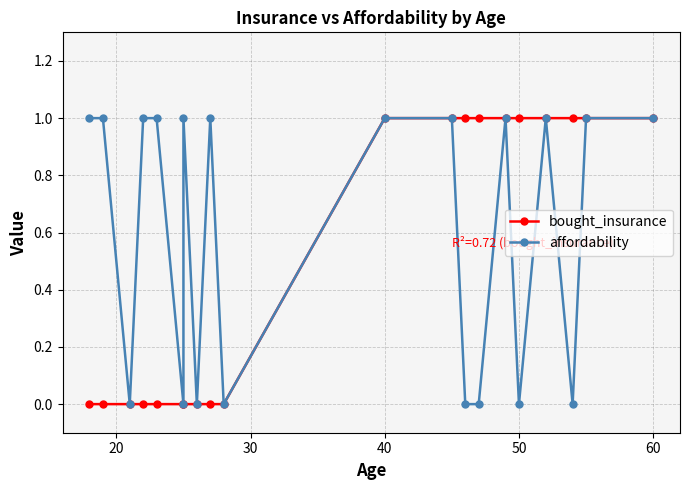

Does the chart display data point markers on the line(s)?

Yes